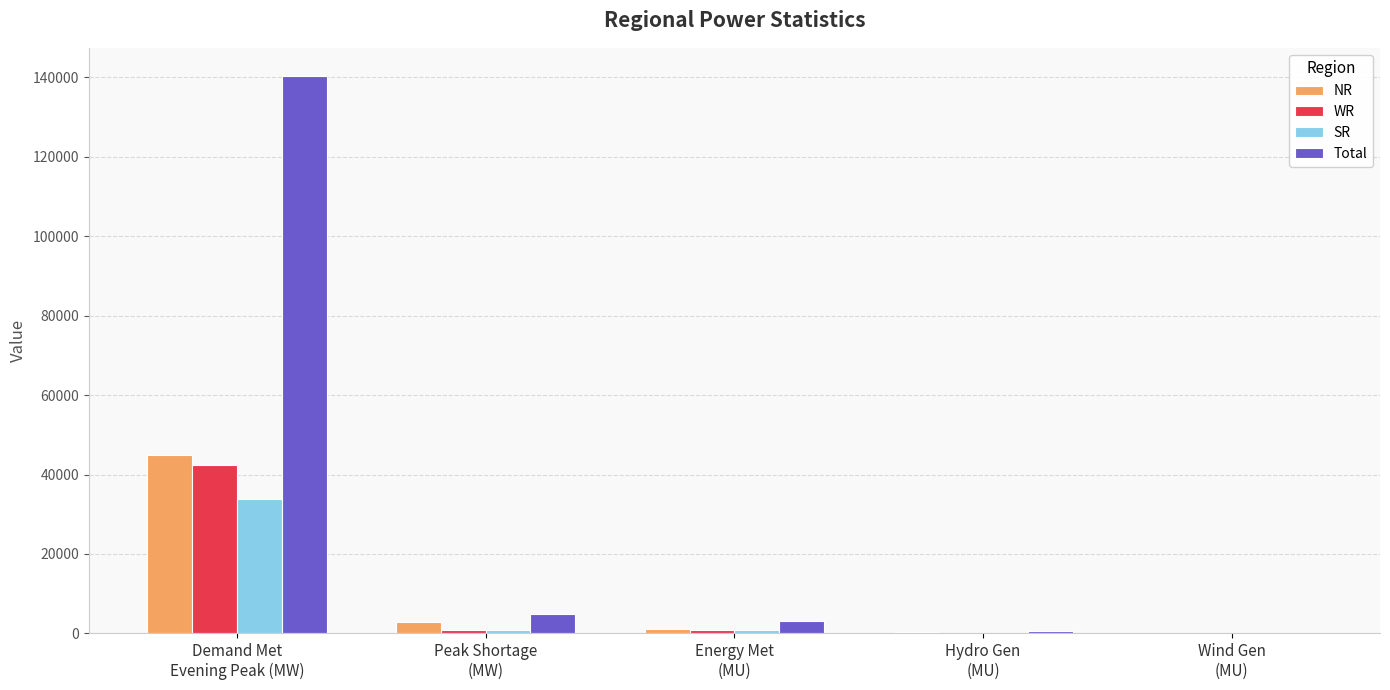

What is the maximum value shown in the chart?

140381